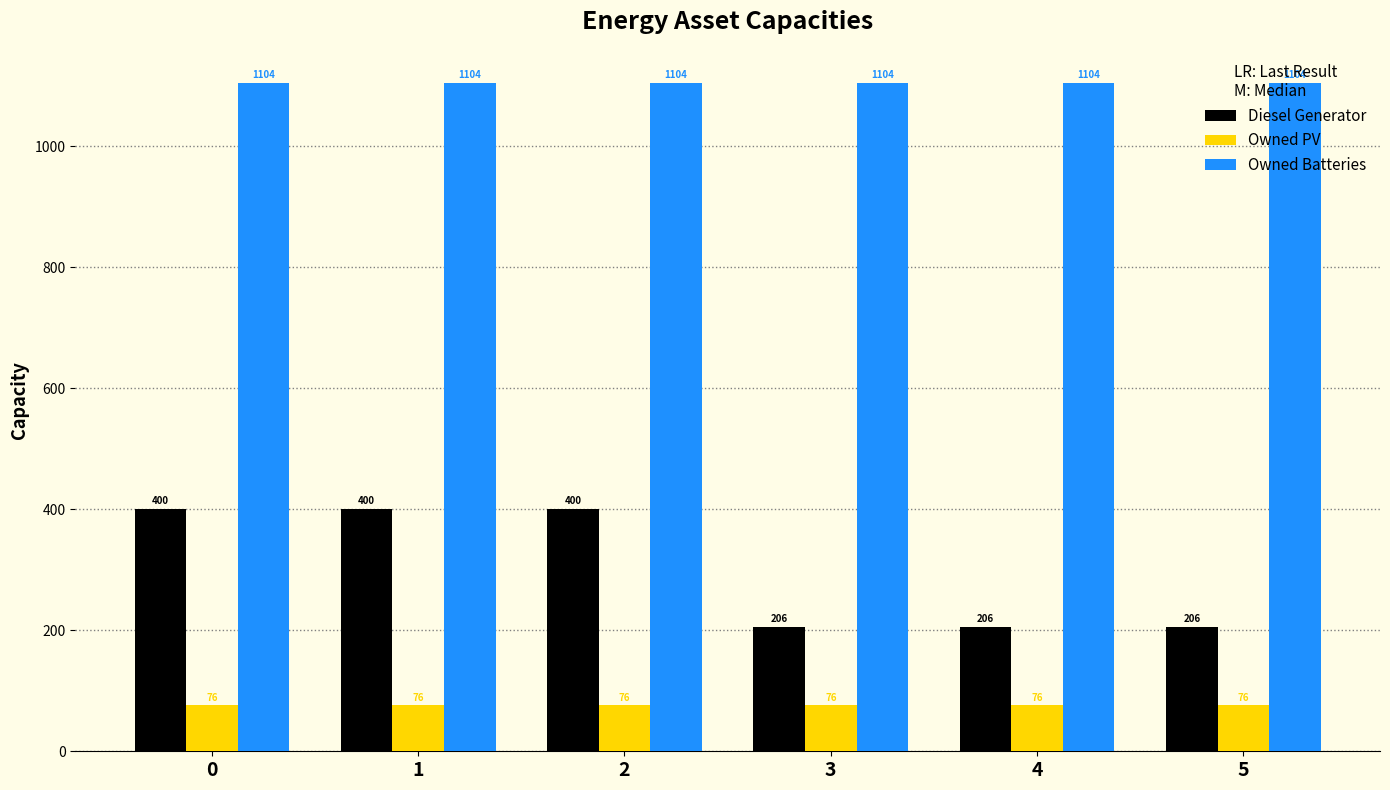

The value of Owned PV at 3 is 131. True or false?

False